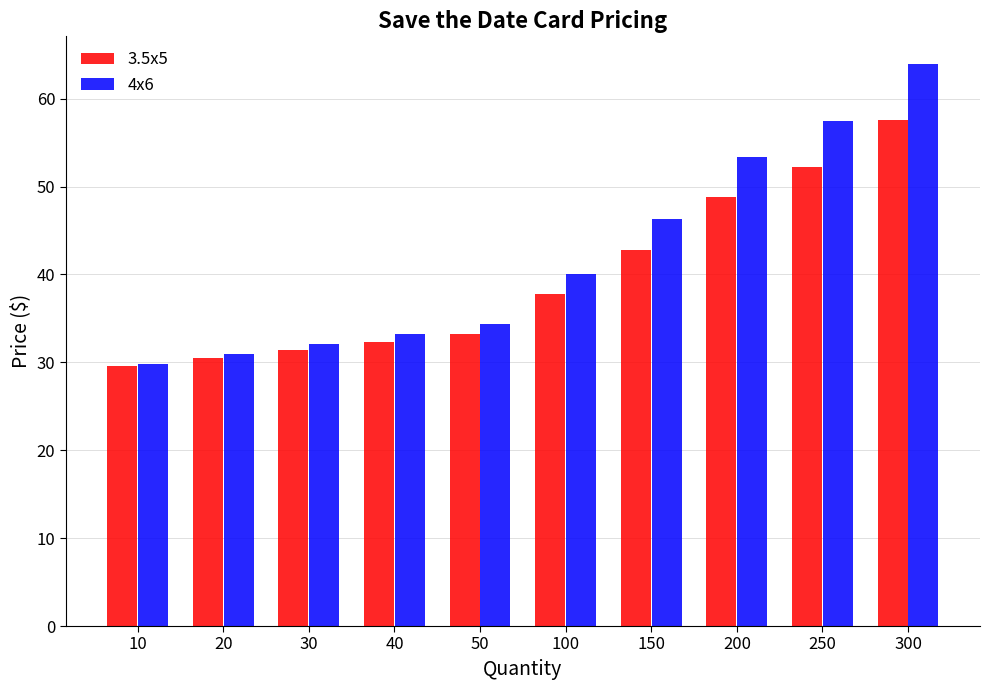

Which category has the highest value across all series?

300